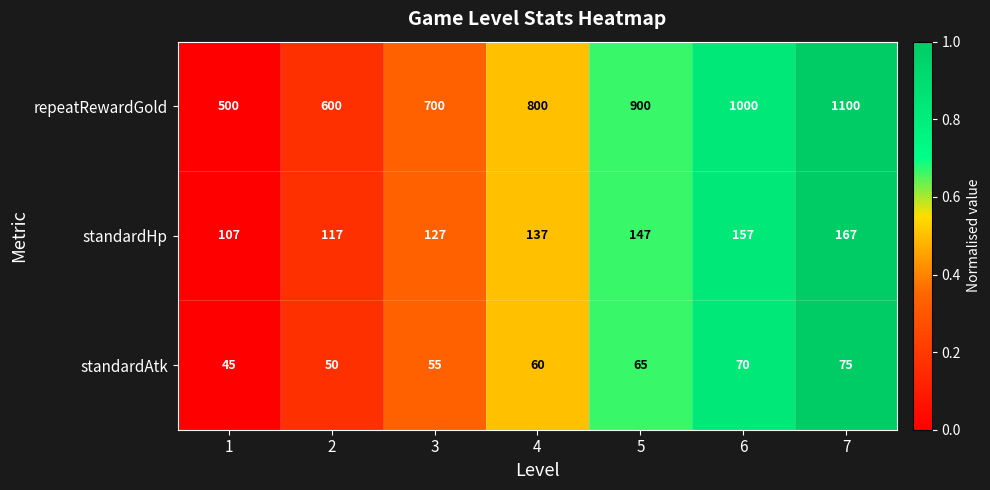

The value of standardHp at 4 is 137. True or false?

True